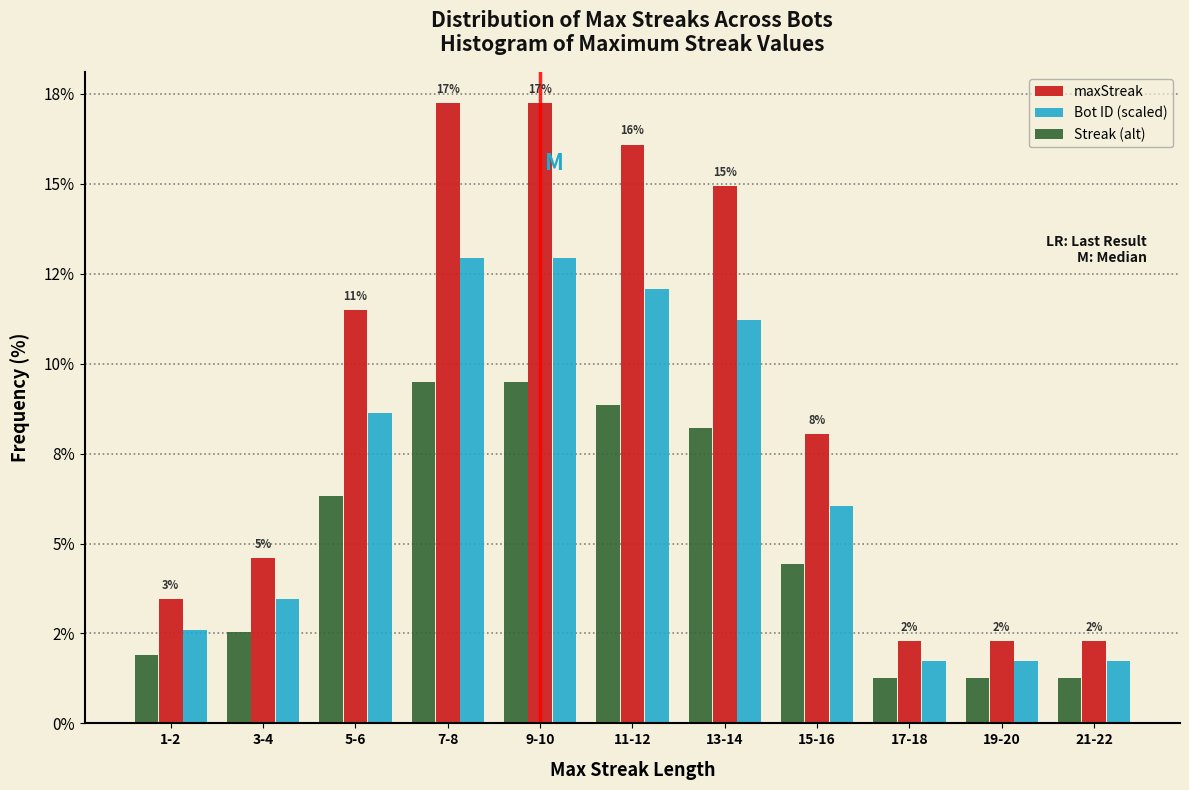

Does the chart contain any negative values?

No